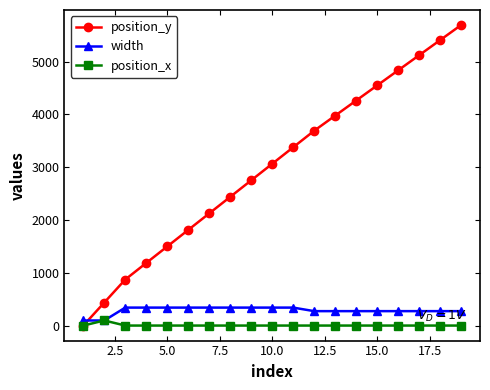

Which series has the widest spread of values?

position_y